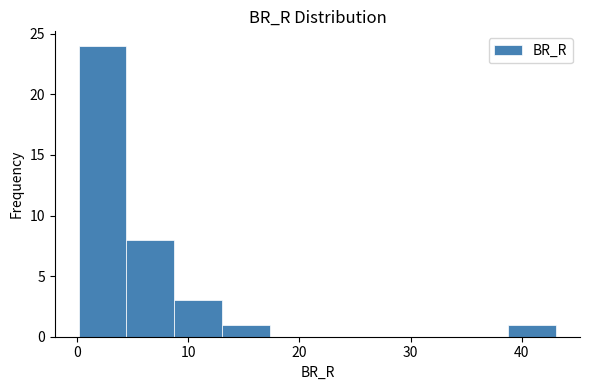

Reading left to right, transcribe this chart: for each bar, give the range it covers on the x-axis and its height. Neither the bar edges nor the heights are printed on the chart, so give them approximately, as read against the axes.

0 to 4: 24
4 to 9: 8
9 to 13: 3
13 to 17: 1
17 to 22: 0
22 to 26: 0
26 to 30: 0
30 to 35: 0
35 to 39: 0
39 to 43: 1